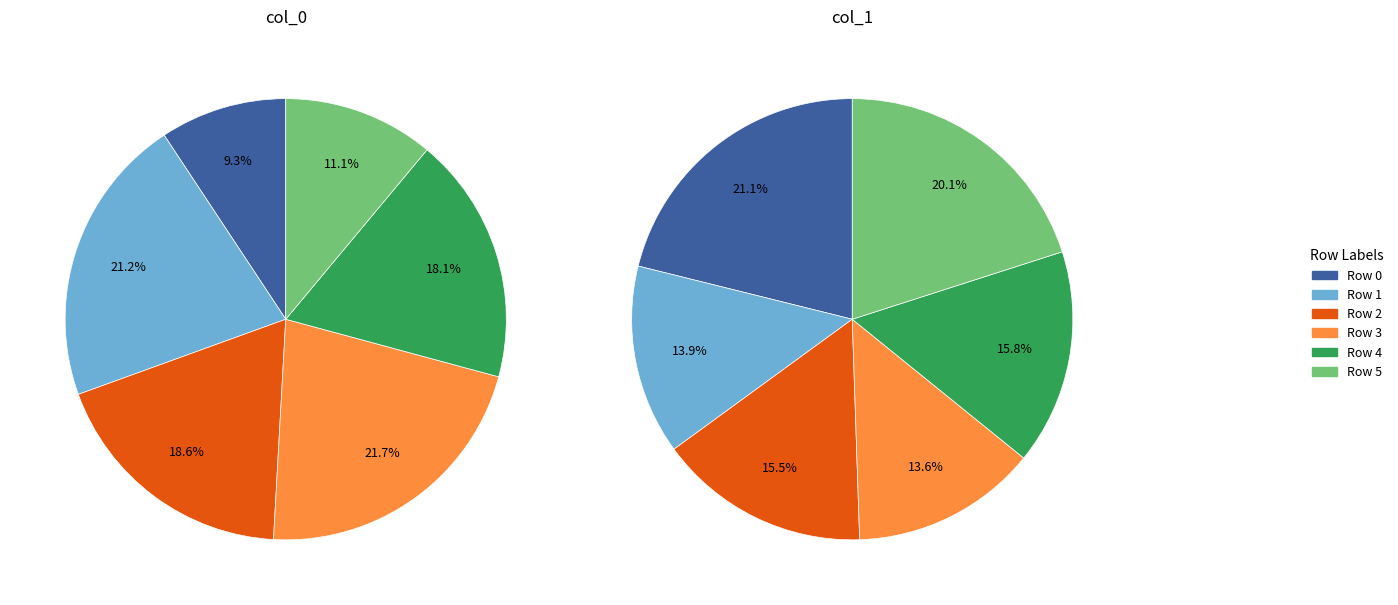

What portion of the pie excludes col_0_values?

90.7%